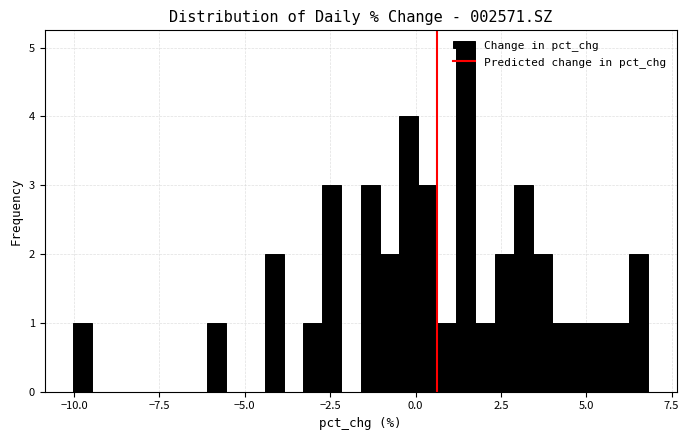

Read against the x-axis, roughly where is the centre of the tallest bar?

1.5